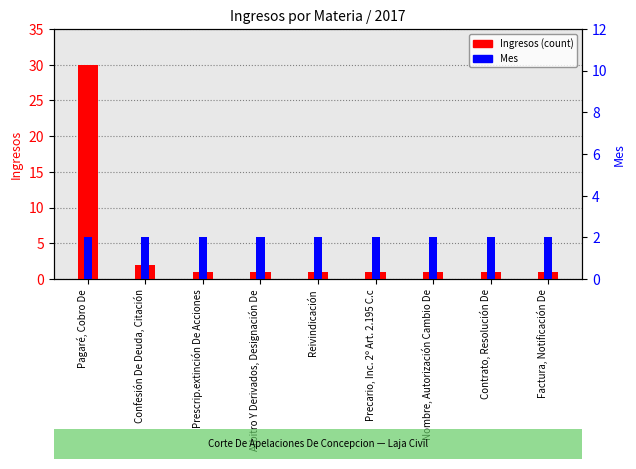

Which category has the highest value across all series?

Pagaré, Cobro De